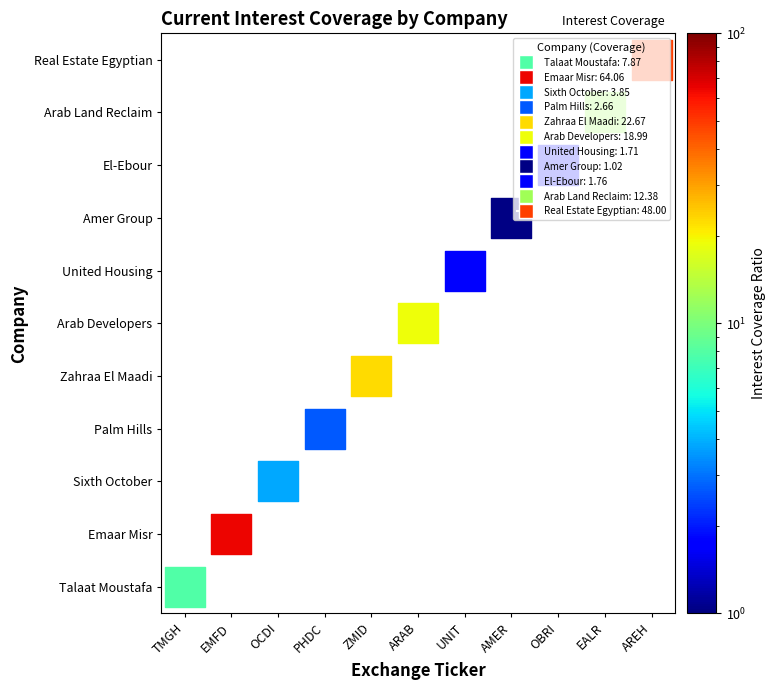

Which series has the largest range (max minus min)?

Emaar Misr